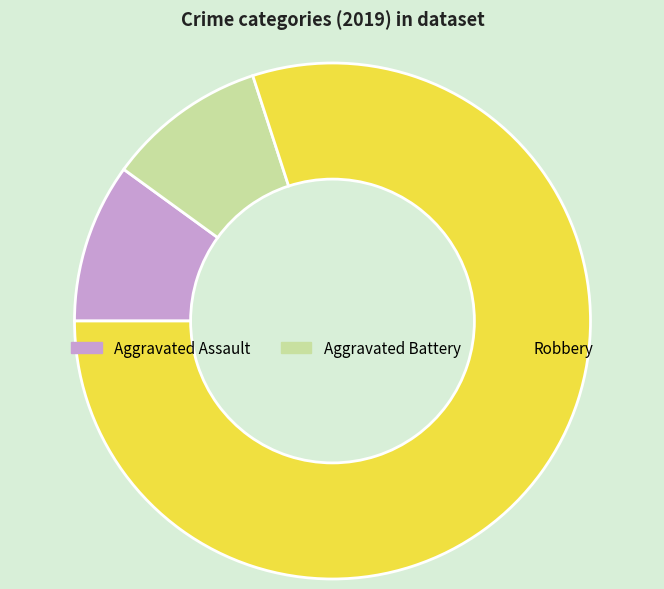

True or false: Robbery accounts for 69% of the total.

False